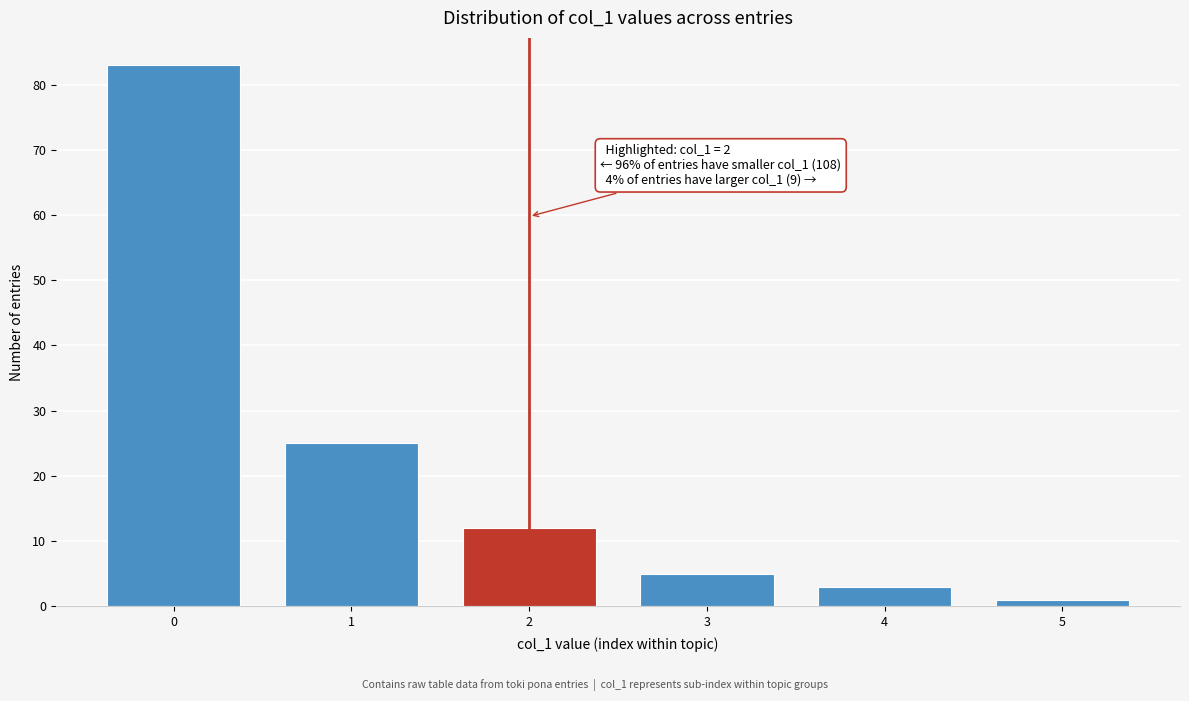

Reading left to right, what are all the values shown in this chart?

0=83	1=25	2=12	3=5	4=3	5=1